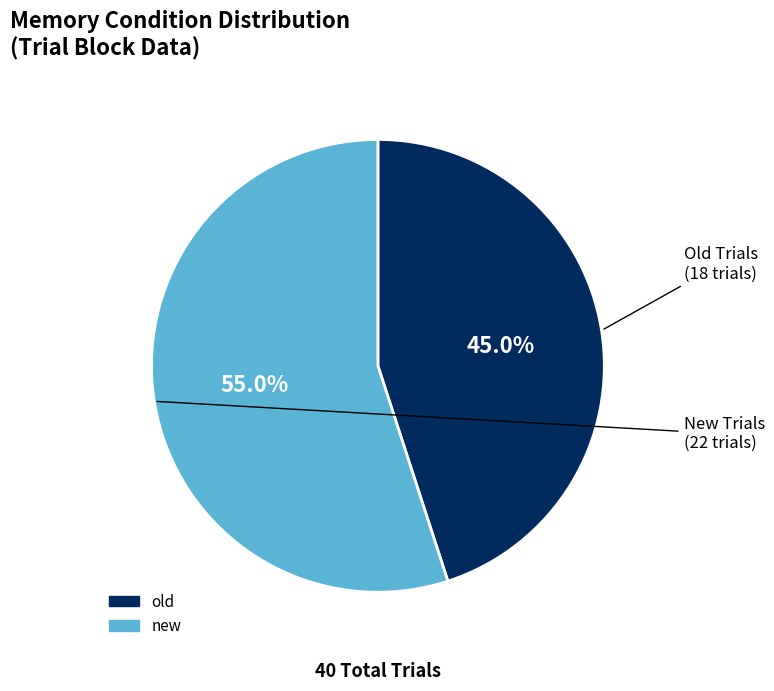

What is the smallest slice in the pie chart?

old